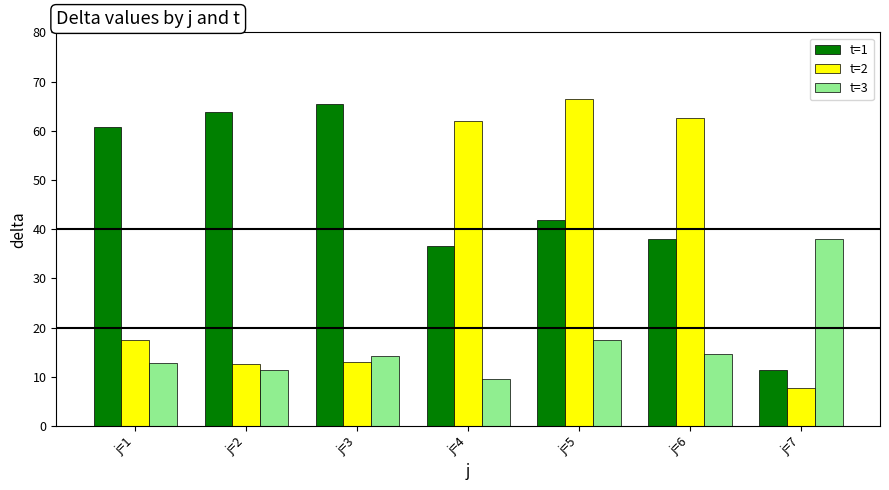

What is the difference between the maximum and minimum values in the t=3 series?

28.4